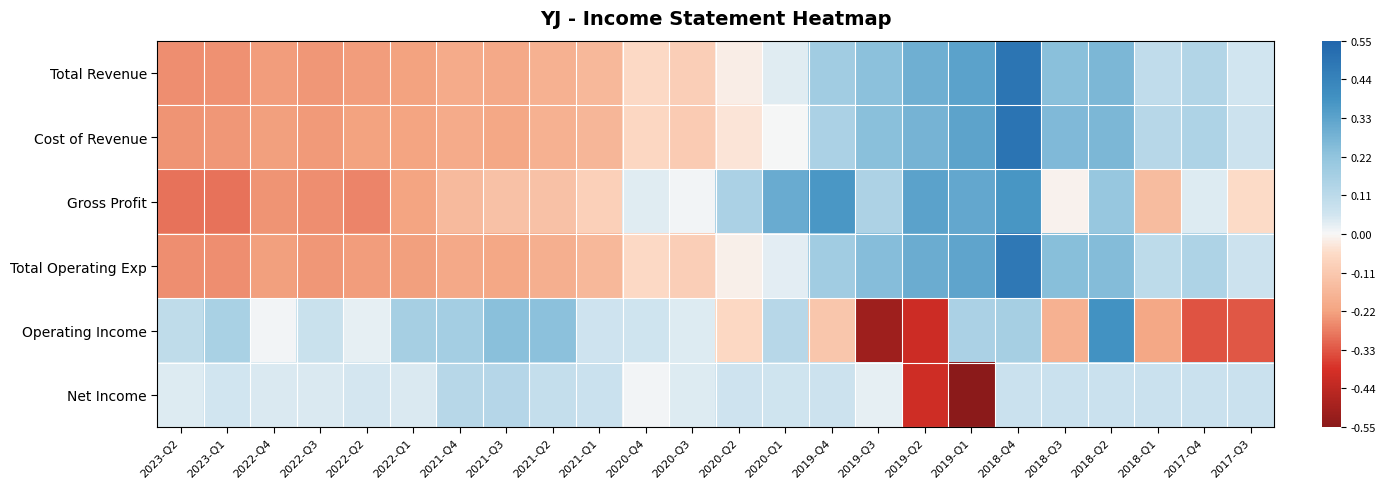

Between 2021-Q1 and 2018-Q3, which series saw the biggest shift?

Cost of Revenue